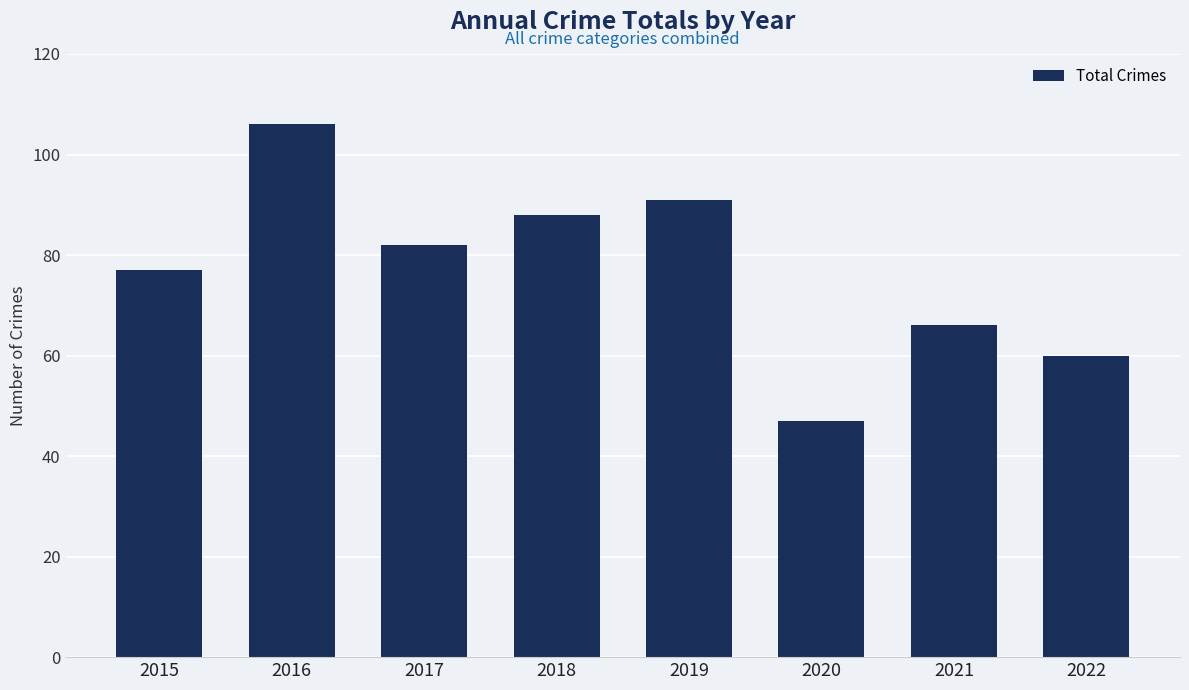

How many series are shown in this chart?

1